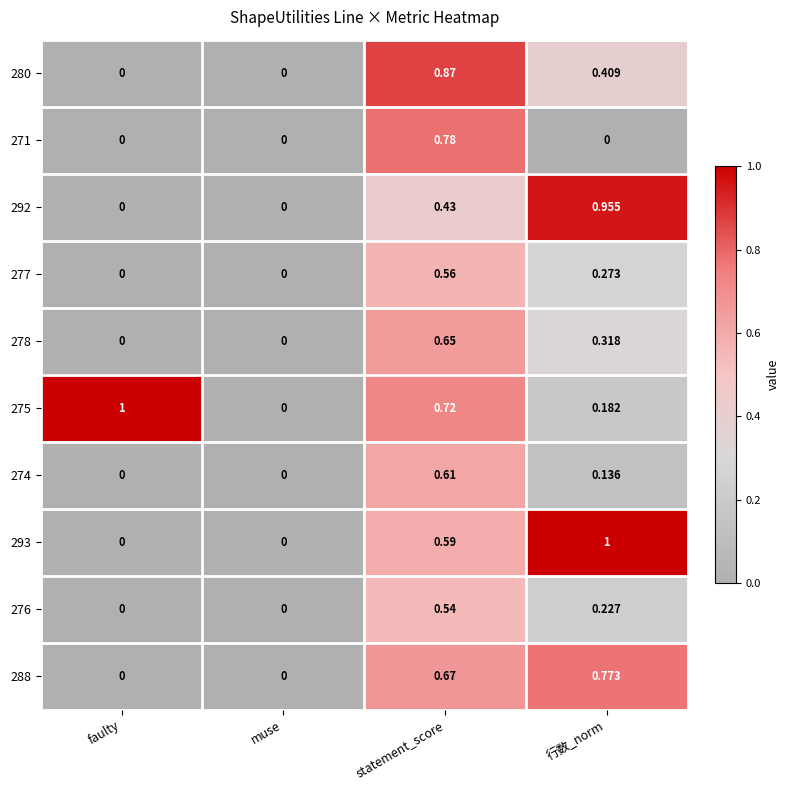

How many positive values does the 292 series have?

2